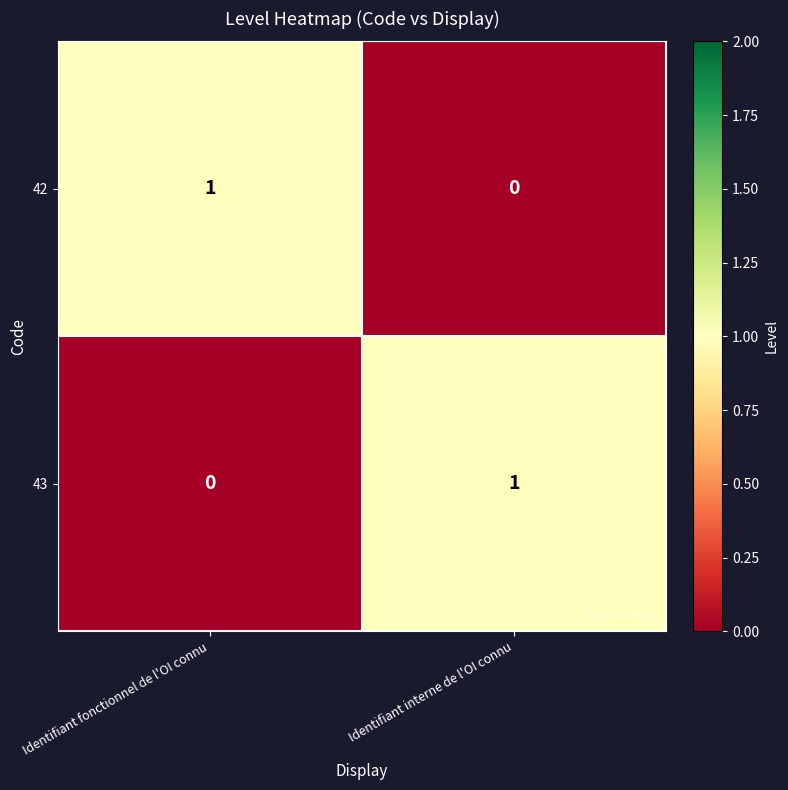

At Identifiant interne de l'OI connu, list the series in order from smallest to largest.

42, 43